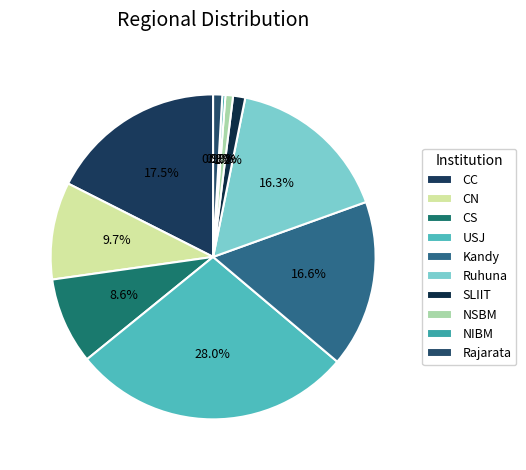

How many segments does this pie chart have?

10